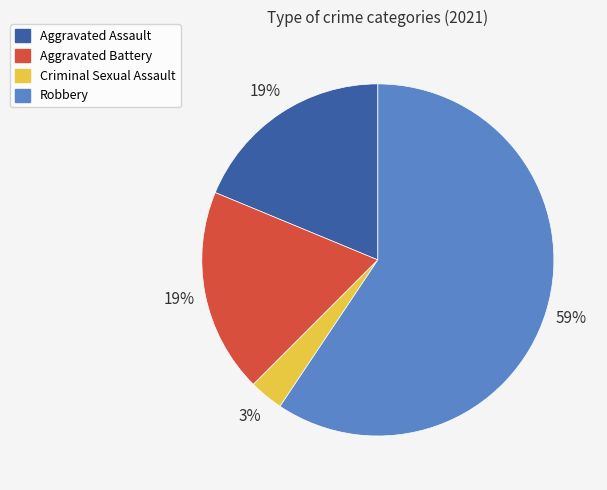

Is the sum of Robbery and Criminal Sexual Assault greater than half?

Yes